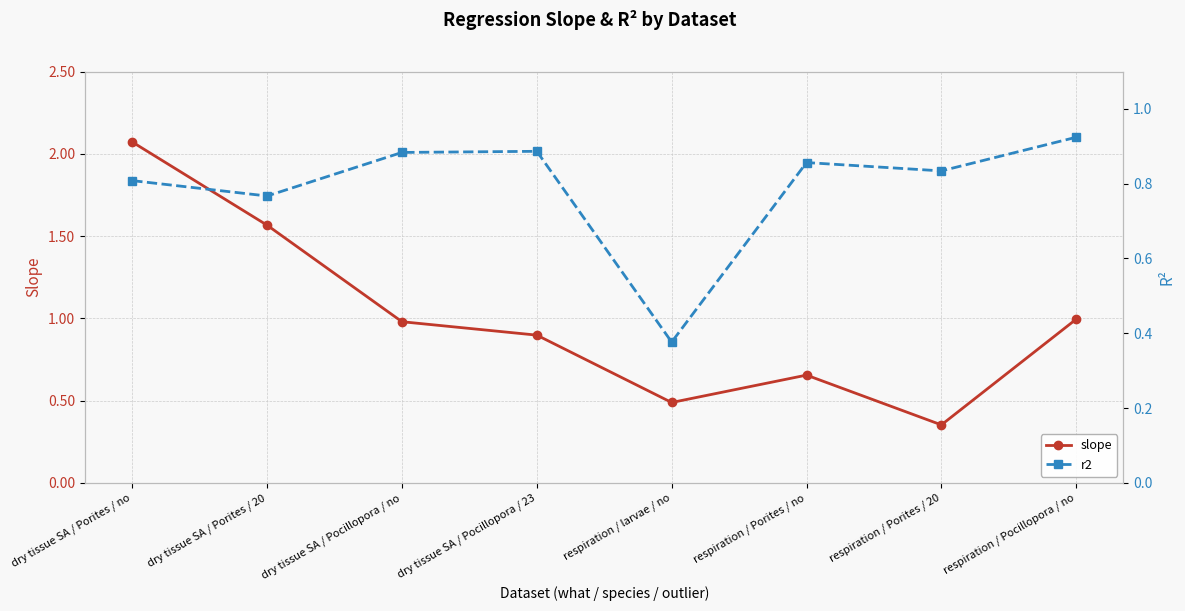

At which category does slope reach its first local valley?

respiration / larvae / no